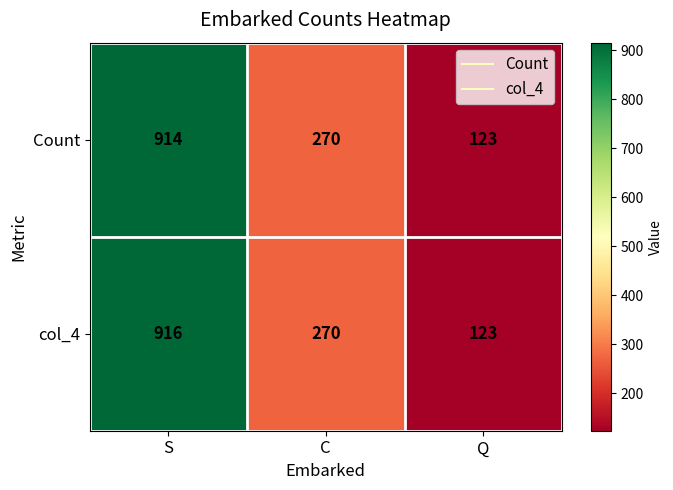

At which label is Count closest to 518?

C